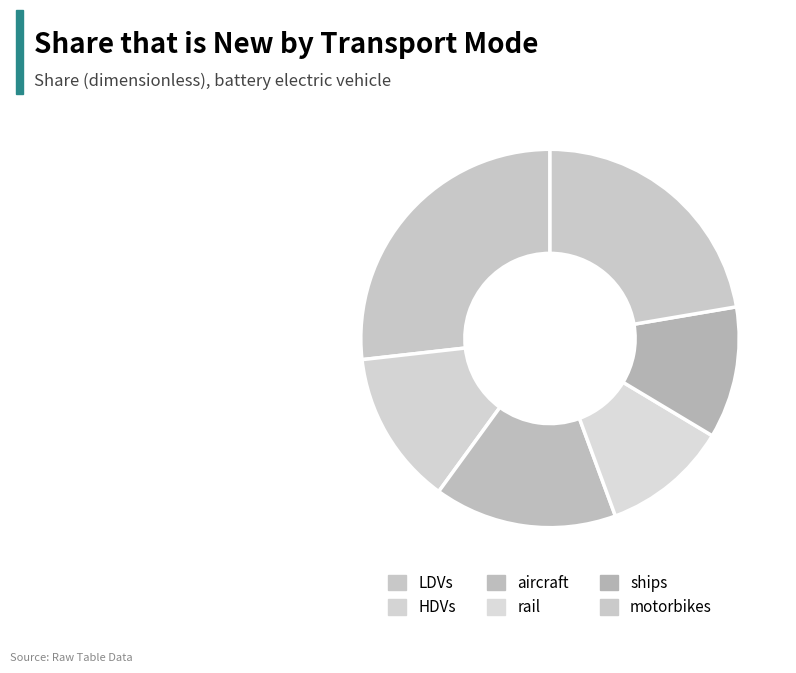

Does any single category account for the majority?

No